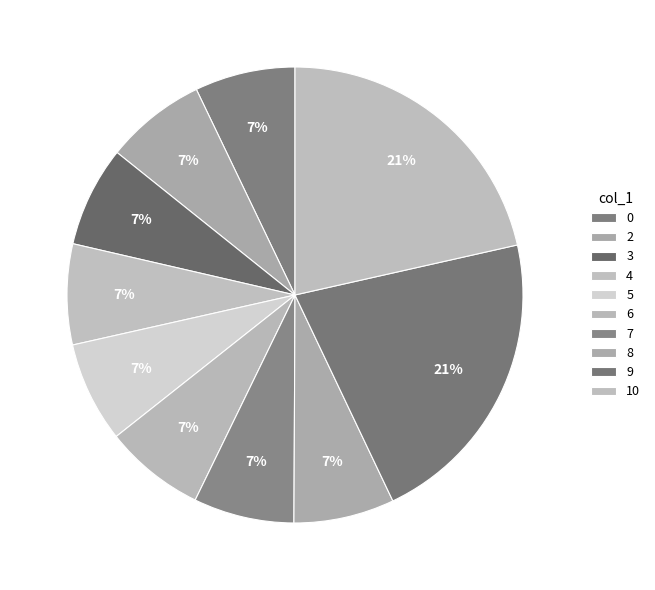

How much of the chart is everything except 8?

92.9%